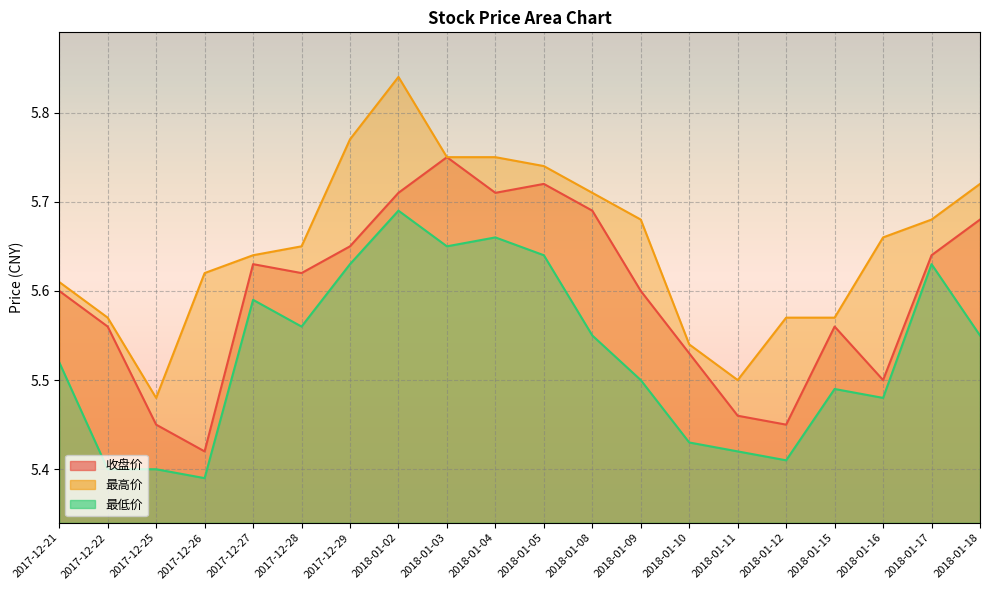

In 最高价, how many points are lower than both neighbors (excluding endpoints)?

2